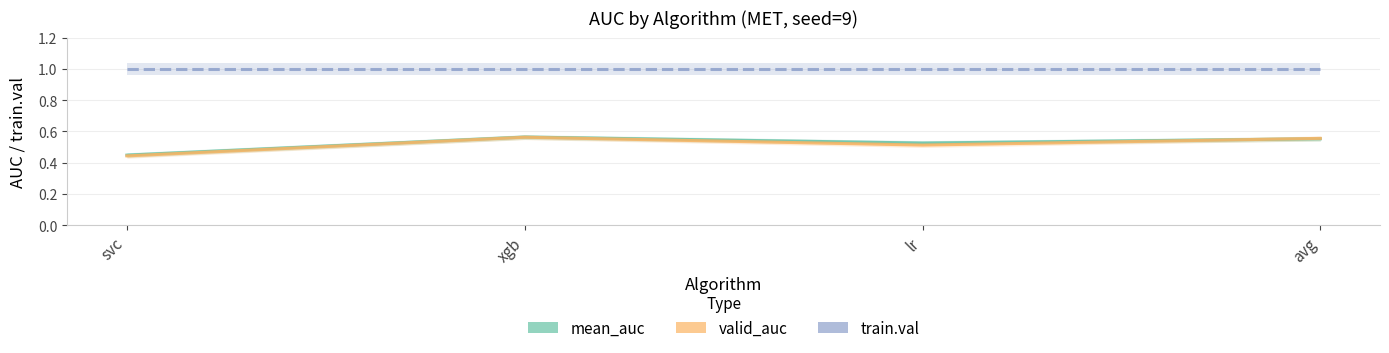

What is the value of the train.val point at the 1st from the left?

1.0